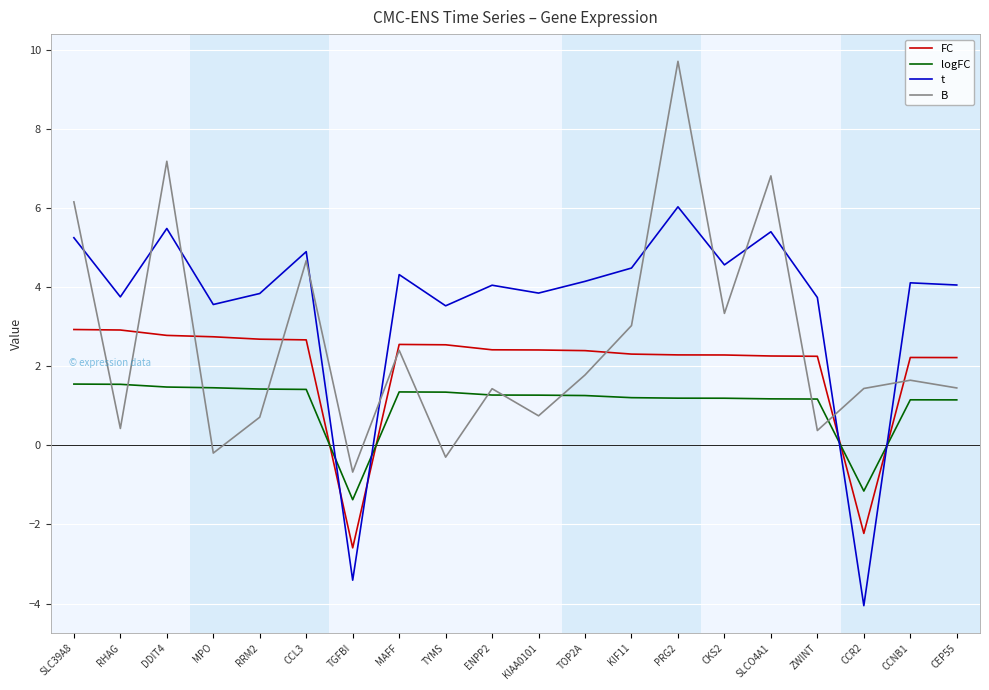

At which category is the sum across all series the highest?

PRG2